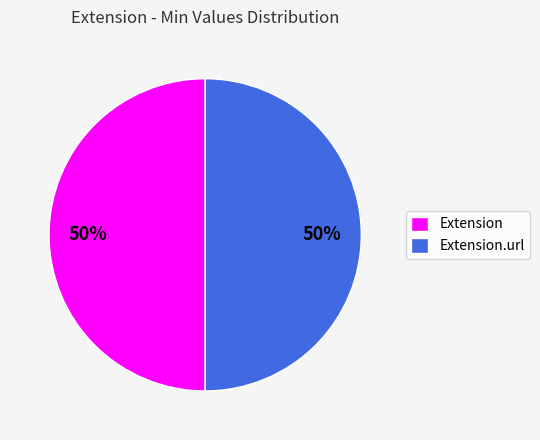

To the nearest percent, what is the average slice percentage?

50%